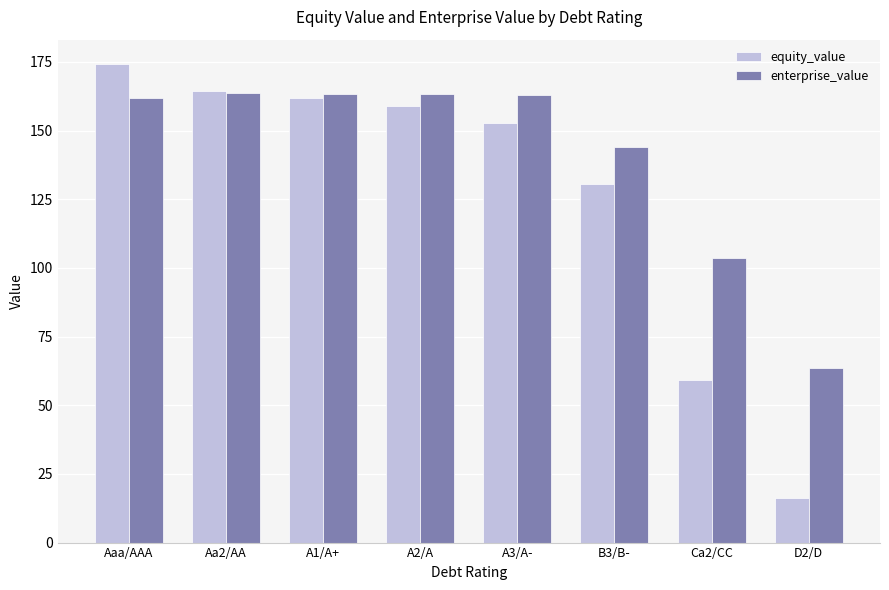

What is the greatest value displayed?

174.4